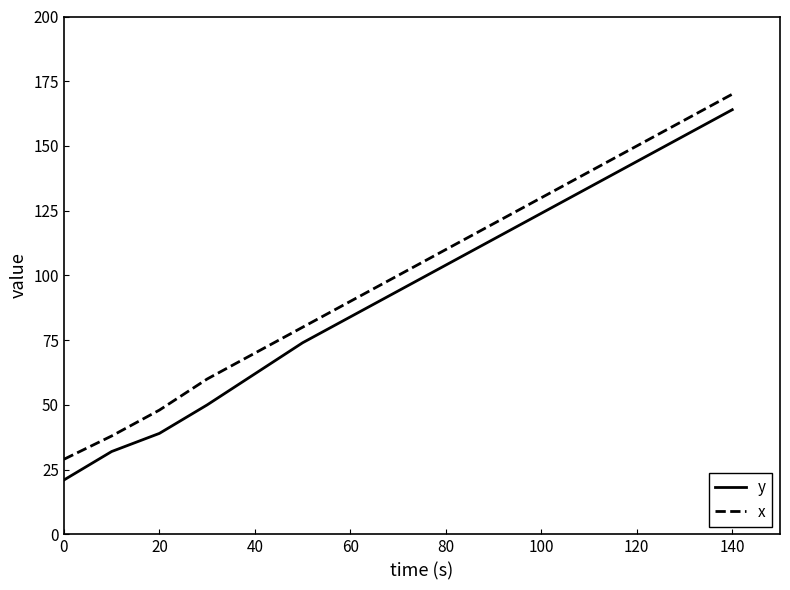

Rank the series by their maximum value, from highest to lowest.

x, y